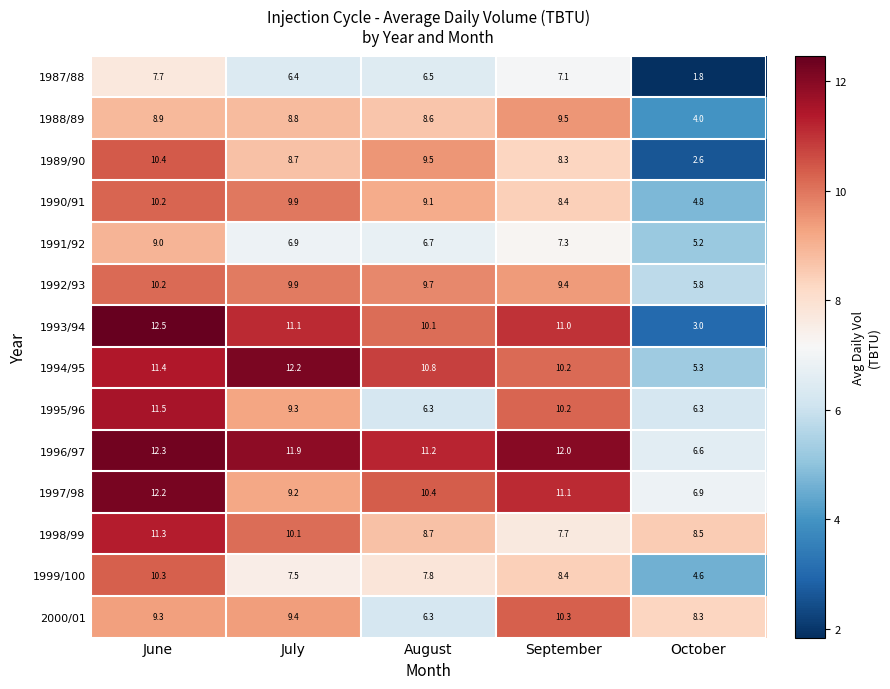

Where is 1998/99 nearest to the value 9?

August